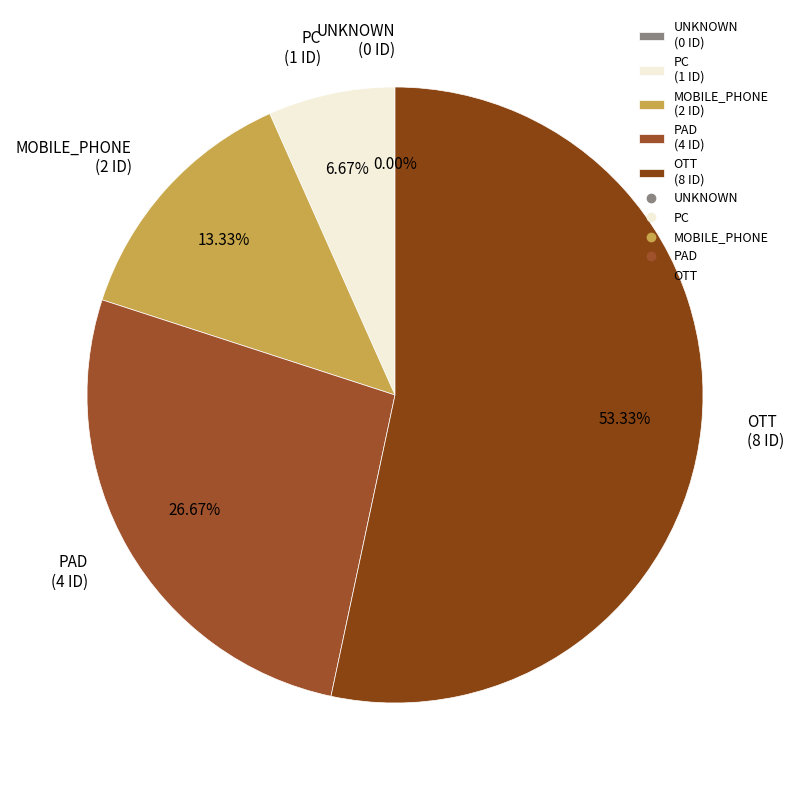

Does MOBILE_PHONE account for over 50% of the chart?

No